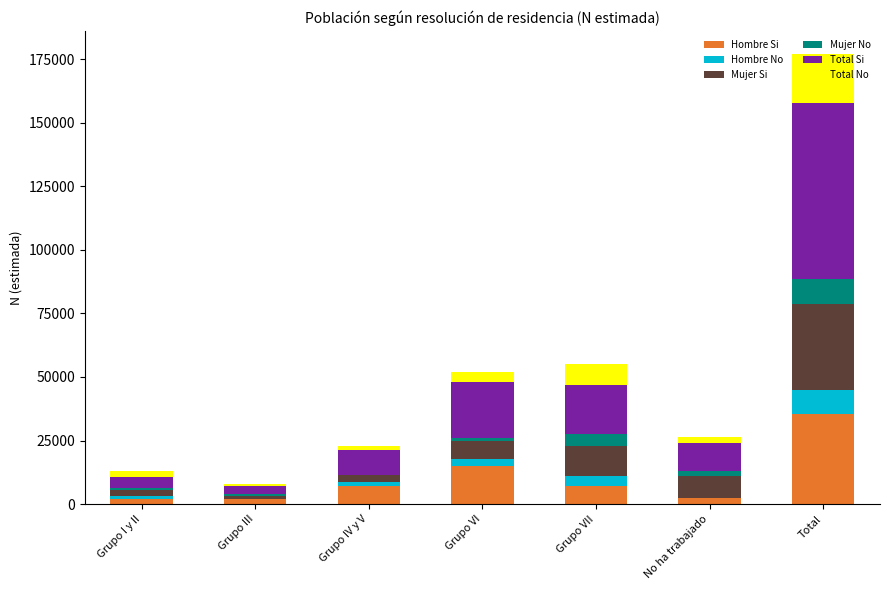

At which label does Hombre Si reach its peak?

Total